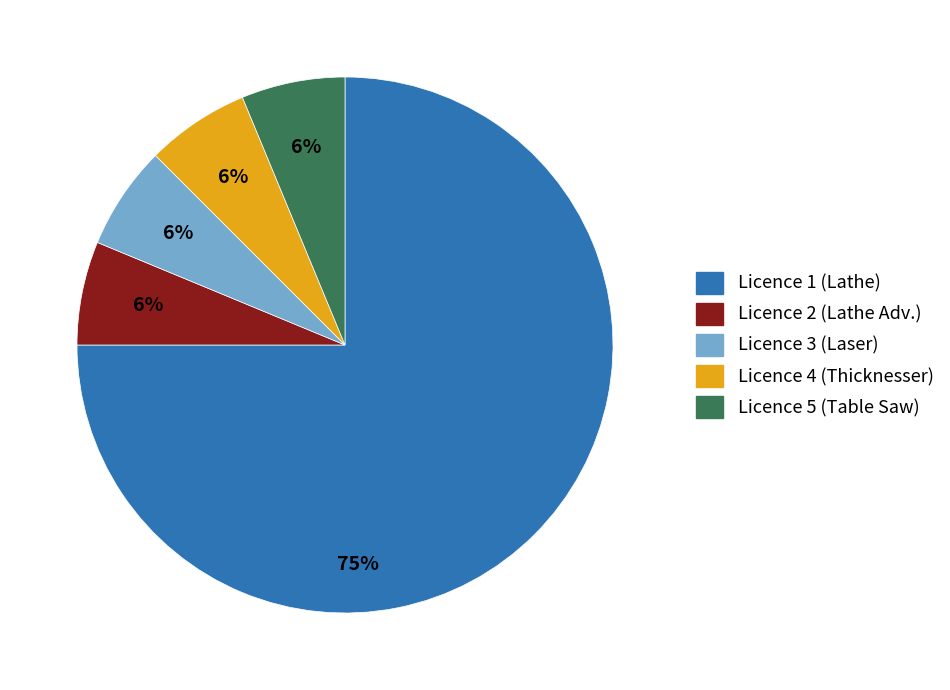

Does any single category account for the majority?

Yes